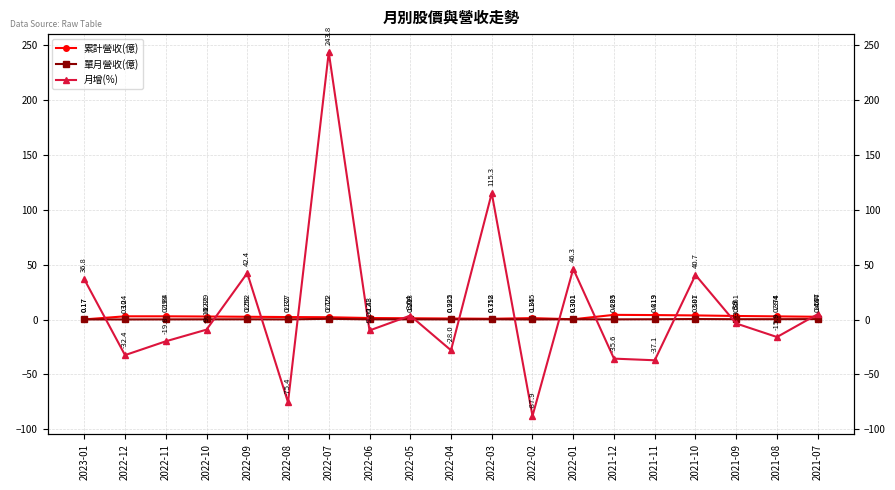

Reading right to left, extract all data points from this chart.

累計營收(億): 2.6	2.9	3.3	3.8	4.1	4.3	0.3	1.4	0.8	1.0	1.2	1.4	2.1	2.3	2.6	2.8	3.0	3.0	0.2
單月營收(億): 0.4	0.4	0.4	0.5	0.3	0.2	0.3	0.1	0.3	0.2	0.2	0.2	0.7	0.2	0.3	0.2	0.2	0.1	0.2
月增(%): 5.0	-15.9	-3.5	40.7	-37.1	-35.6	46.3	-87.9	115.3	-28.0	3.6	-9.9	243.8	-75.4	42.4	-9.2	-19.8	-32.4	36.8